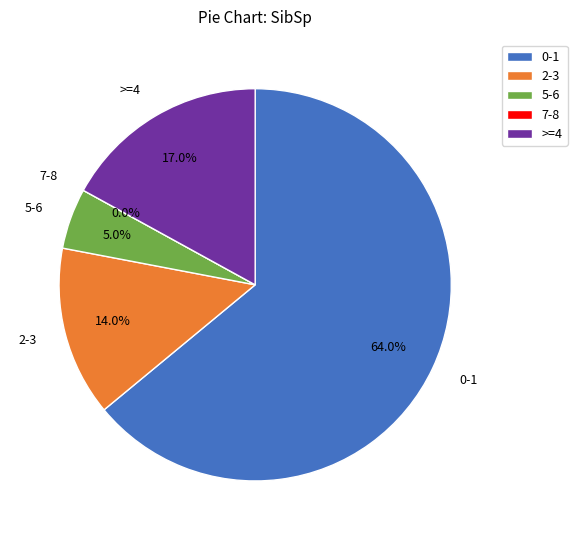

To the nearest percent, what portion does 2-3 represent?

14%